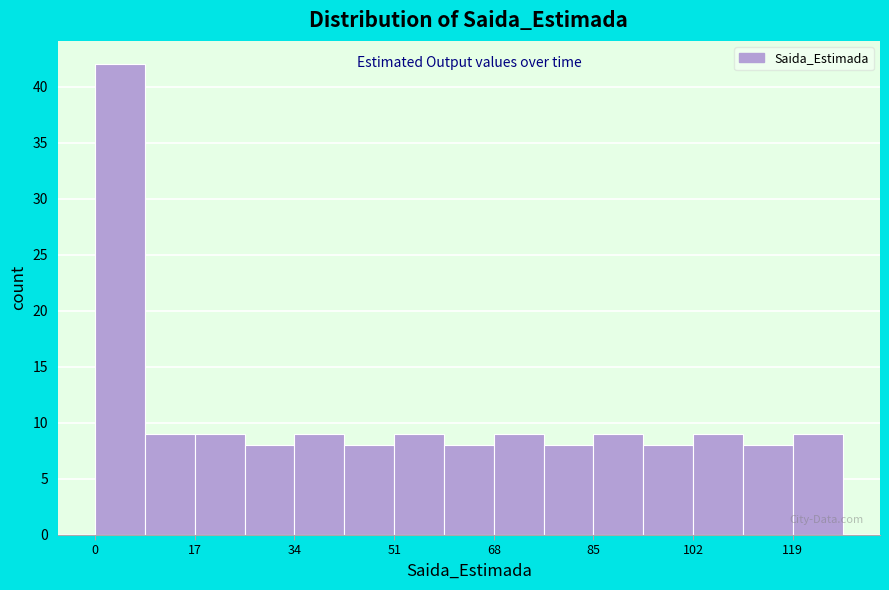

How tall is the bar that spans 118 to 128 on the x-axis? Neither the bar edges nor the heights are printed on the chart, so give them approximately, as read against the axes.

9